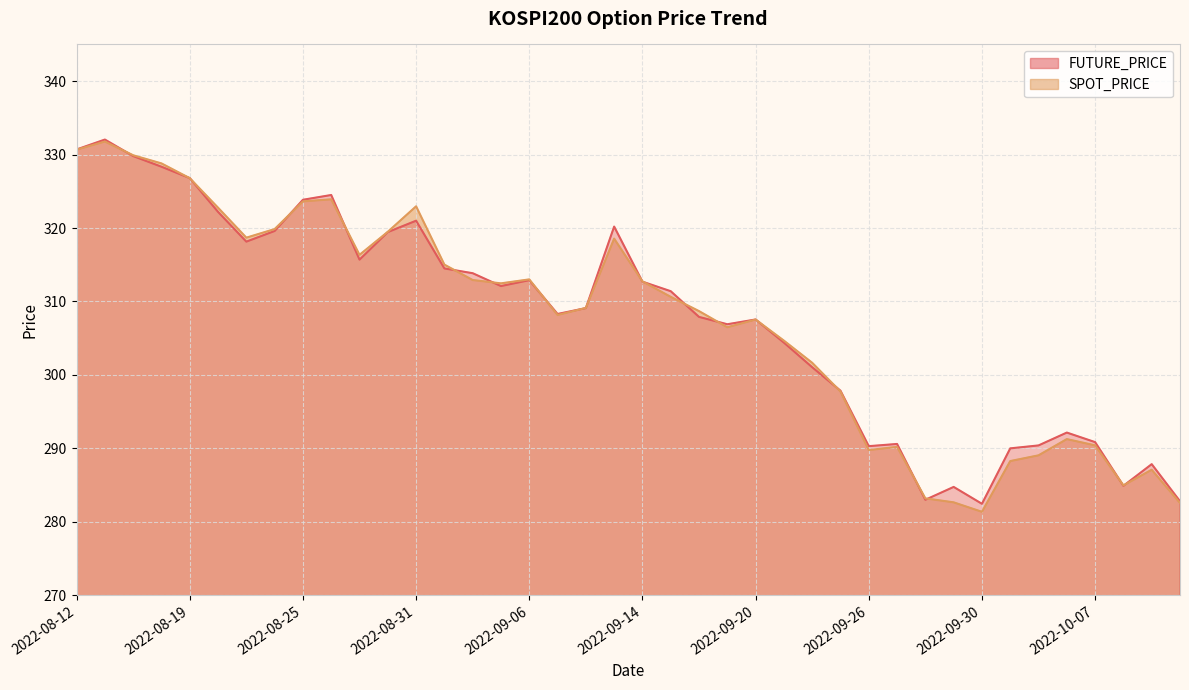

What are all the series names shown in the legend?

FUTURE_PRICE, SPOT_PRICE